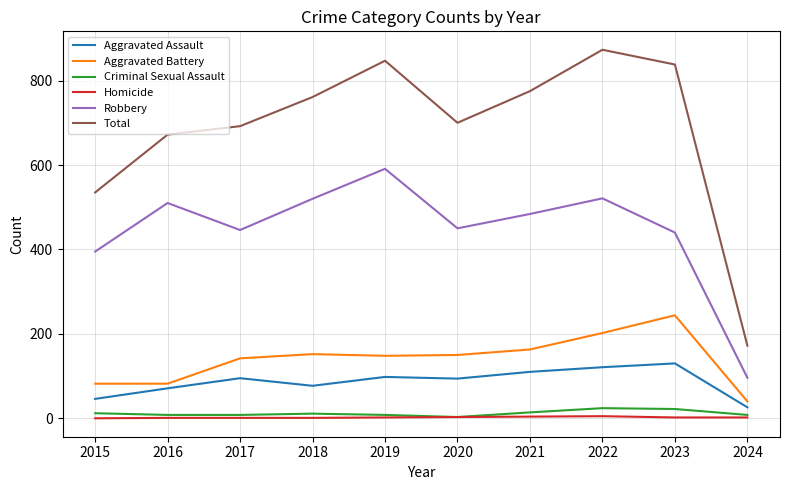

The value of Robbery at 2015 is 601. True or false?

False